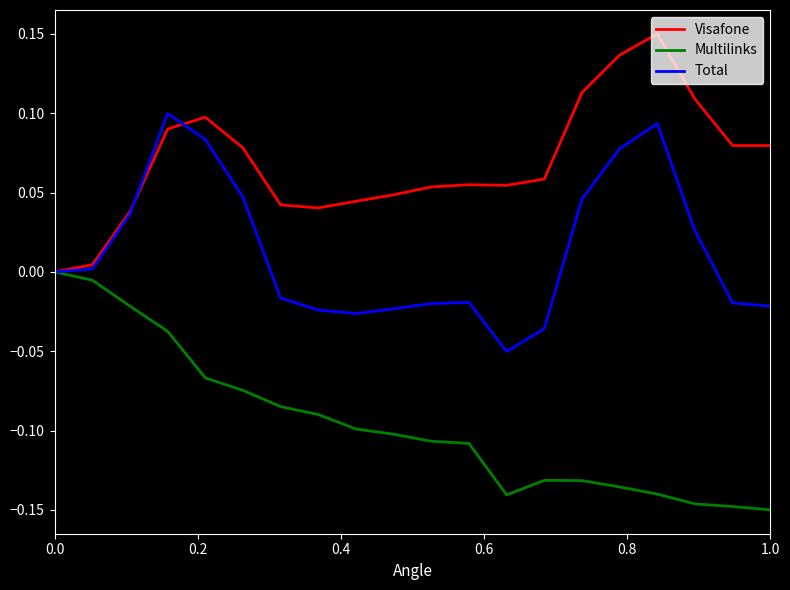

List the series in order of their overall mean, lowest first.

Multilinks, Total, Visafone